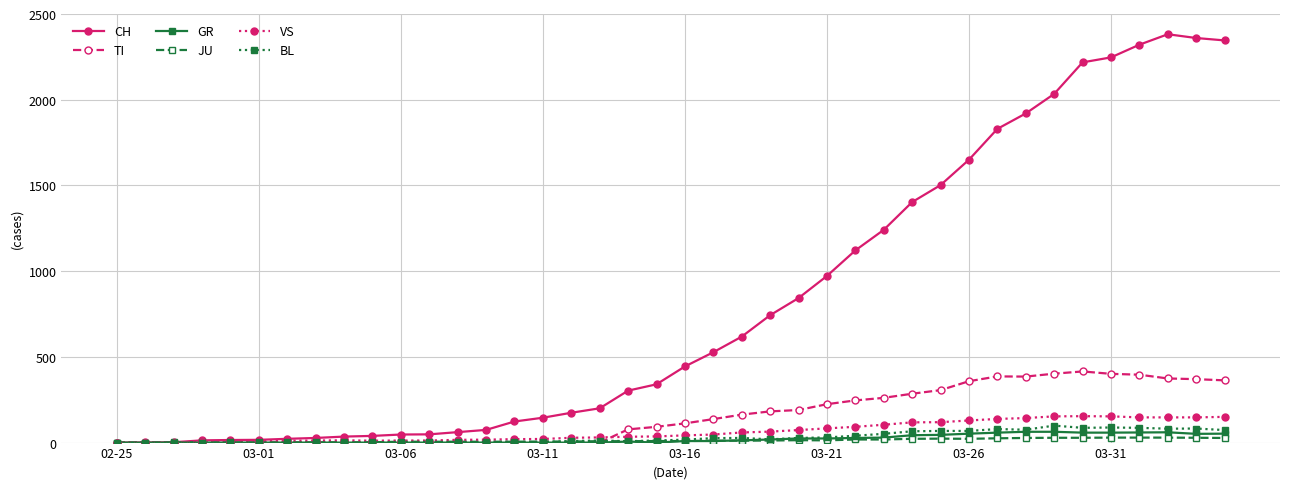

What is the maximum value shown in the chart?

2382